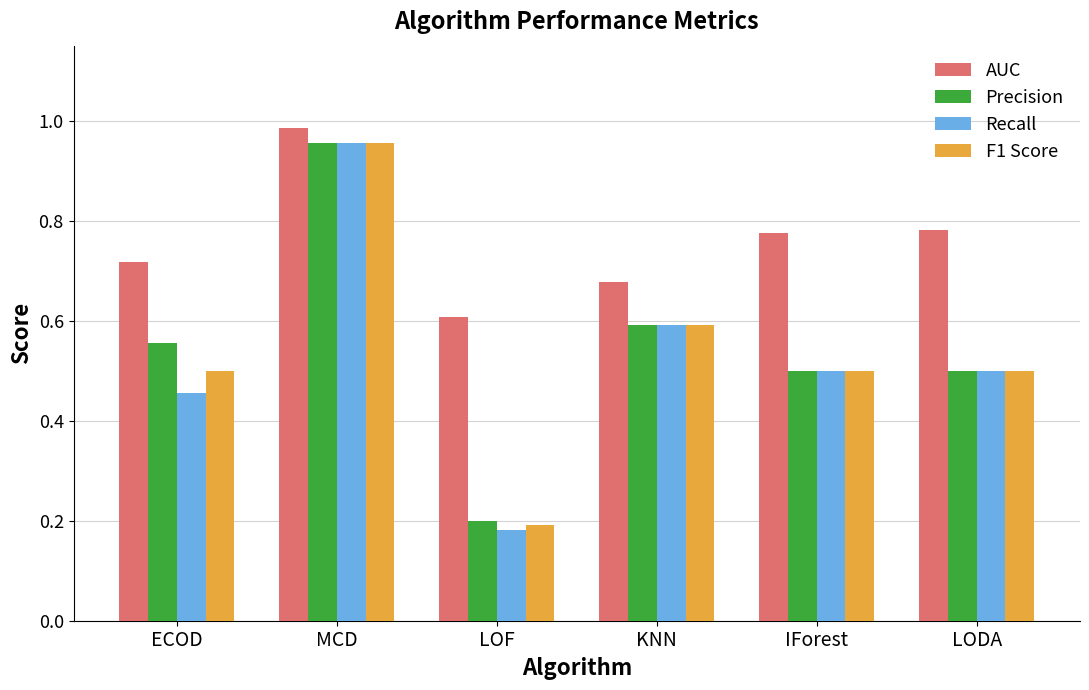

What is the label of the 1st bar from the right?

LODA